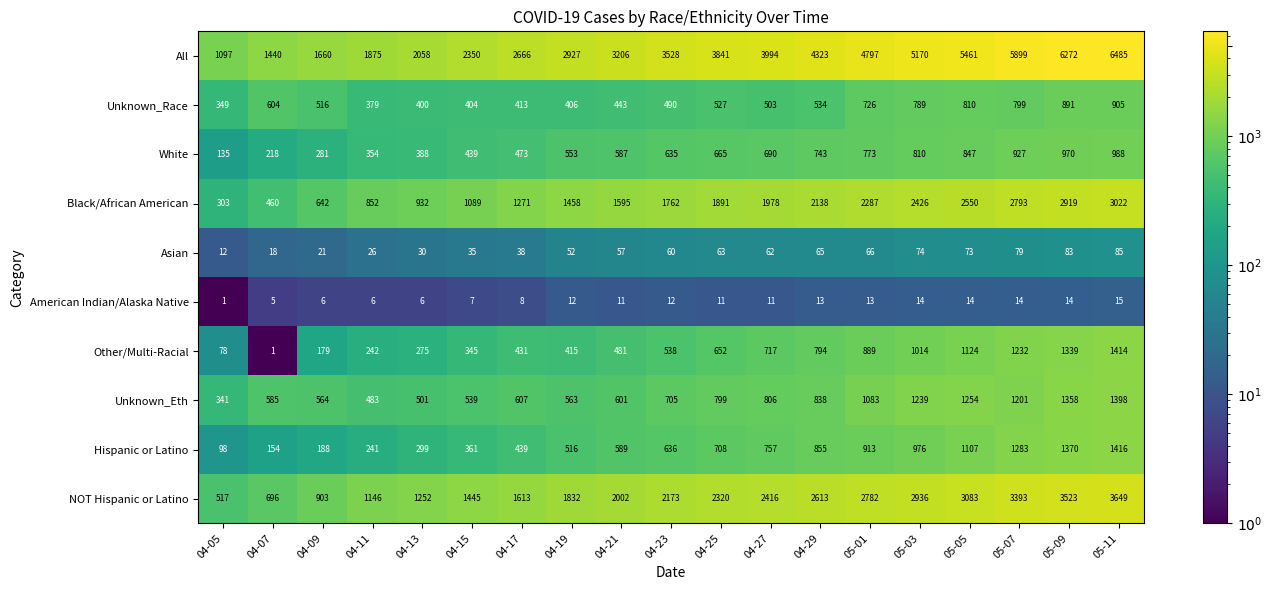

Rank the series by their maximum value, from lowest to highest.

American Indian/Alaska Native, Asian, Unknown_Race, White, Unknown_Eth, Other/Multi-Racial, Hispanic or Latino, Black/African American, NOT Hispanic or Latino, All